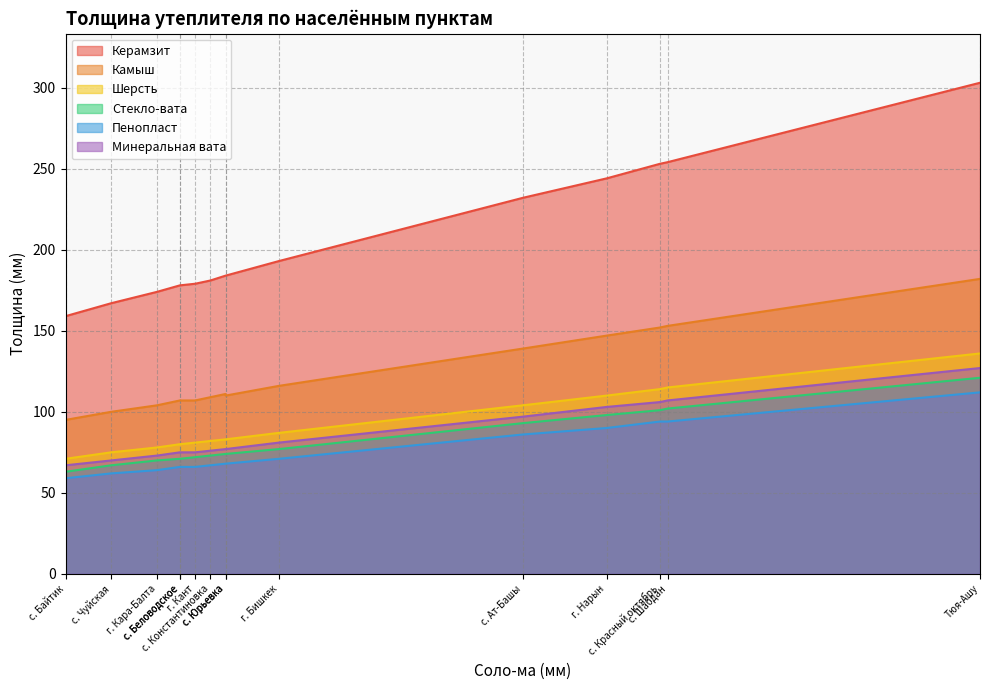

At с. Чон-Арык, list the series in order from largest to smallest.

Керамзит, Камыш, Шерсть, Минеральная вата, Стекло-вата, Пенопласт